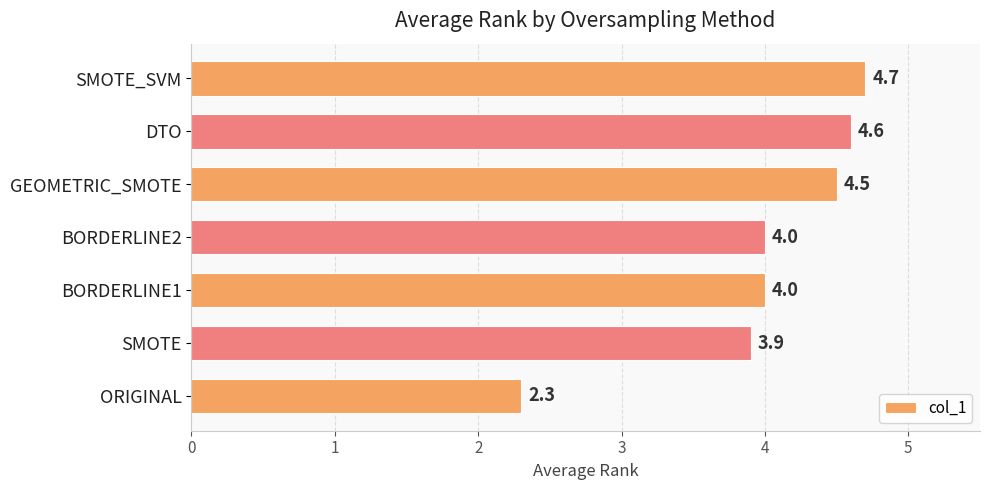

Reading bottom to top, transcribe all the data shown in this chart.

ORIGINAL=2.3	SMOTE=3.9	BORDERLINE1=4.0	BORDERLINE2=4.0	GEOMETRIC_SMOTE=4.5	DTO=4.6	SMOTE_SVM=4.7